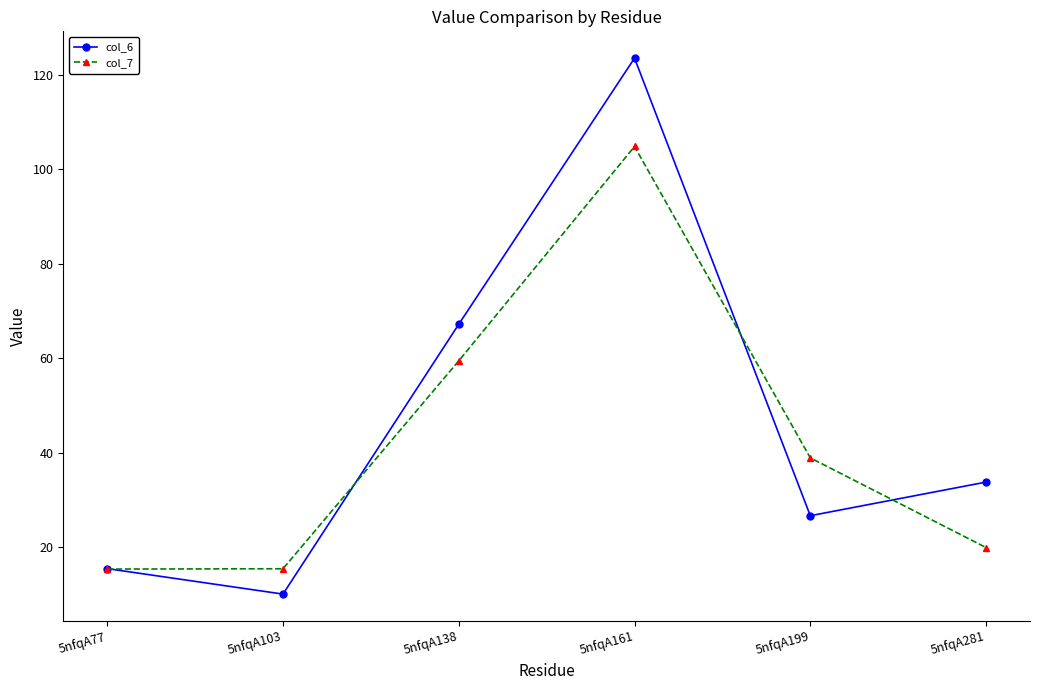

Does the chart have visible grid lines?

No